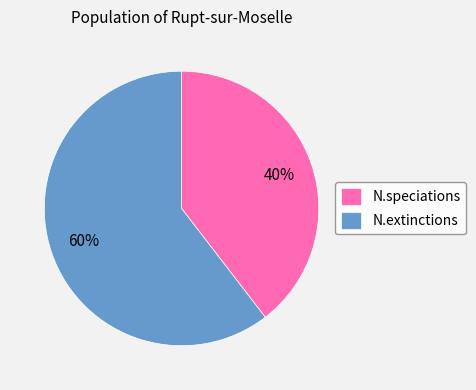

How many slices are in this pie chart?

2